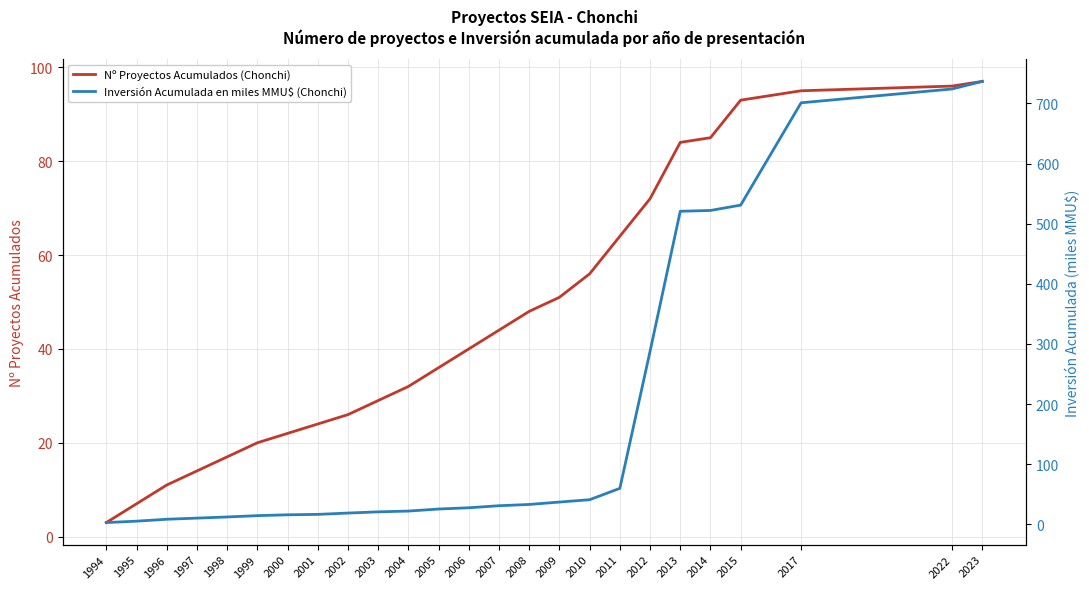

What is the smallest value displayed?

2.9